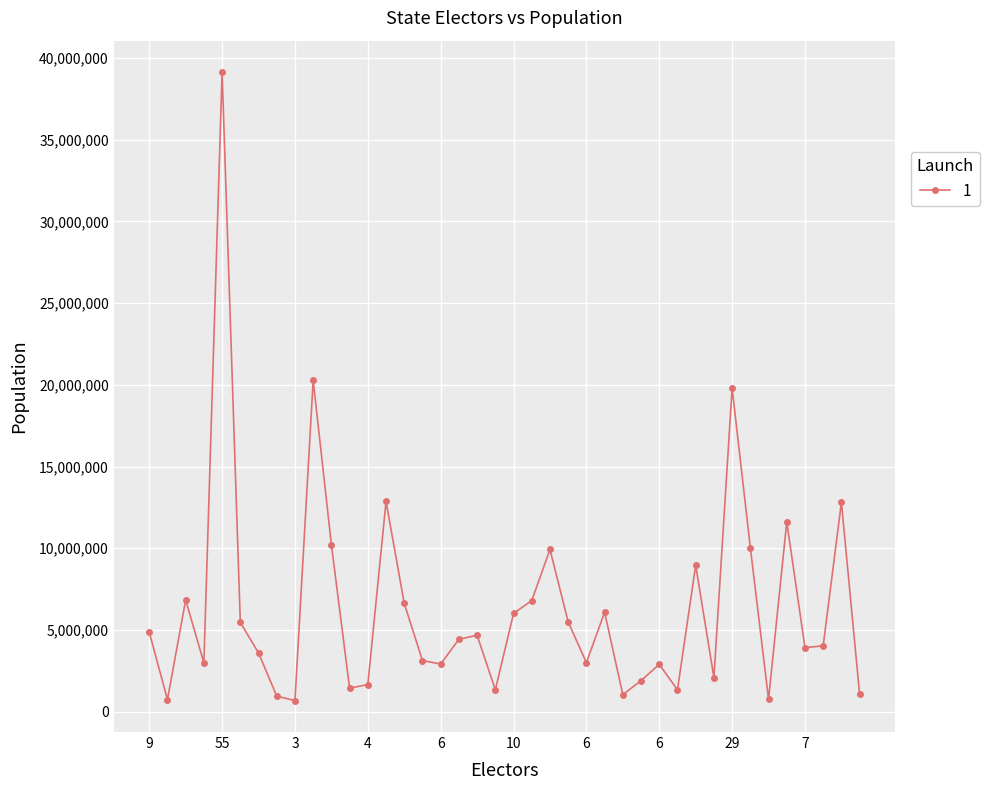

What is the difference between the maximum and second lowest values?

38406386